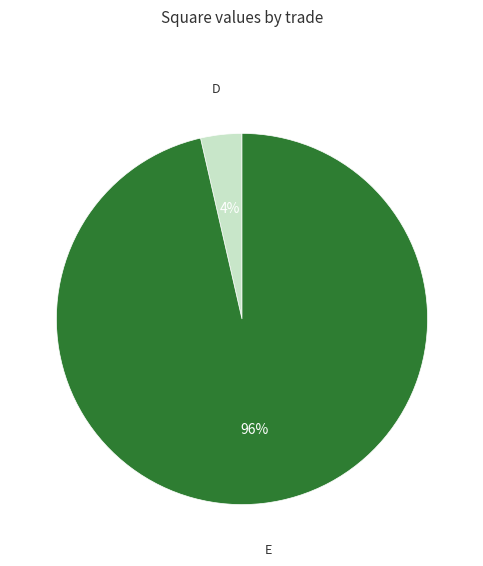

Does any single category account for the majority?

Yes